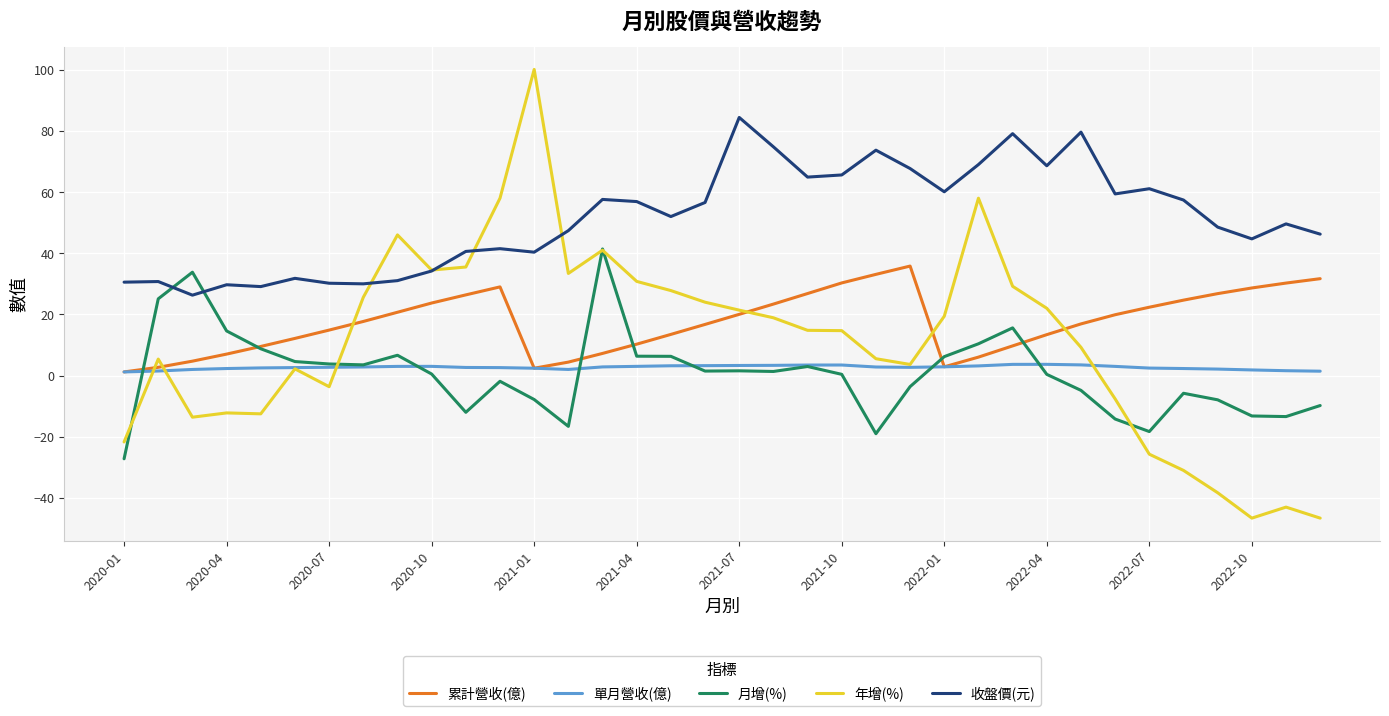

What is the maximum value shown in the chart?

100.1